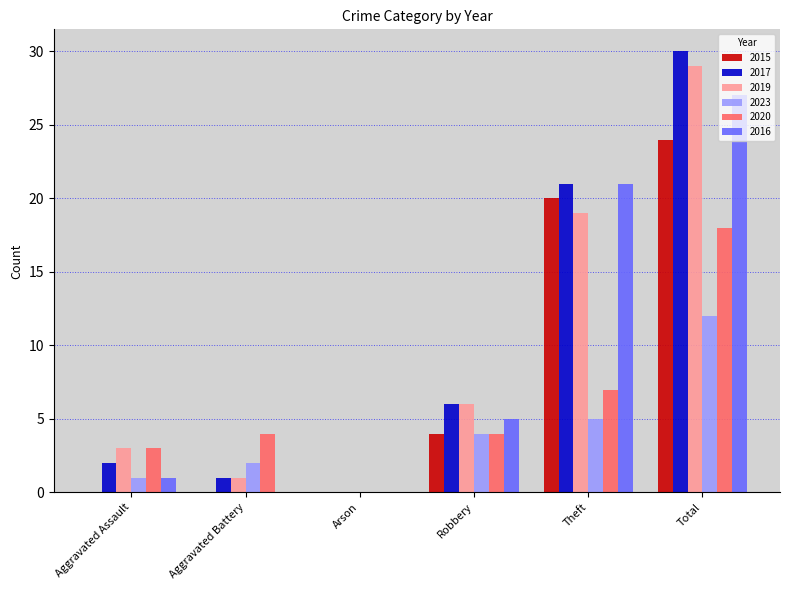

Reading right to left, extract all data points from this chart.

2015: 24	20	4	0	0	0
2017: 30	21	6	0	1	2
2019: 29	19	6	0	1	3
2023: 12	5	4	0	2	1
2020: 18	7	4	0	4	3
2016: 27	21	5	0	0	1